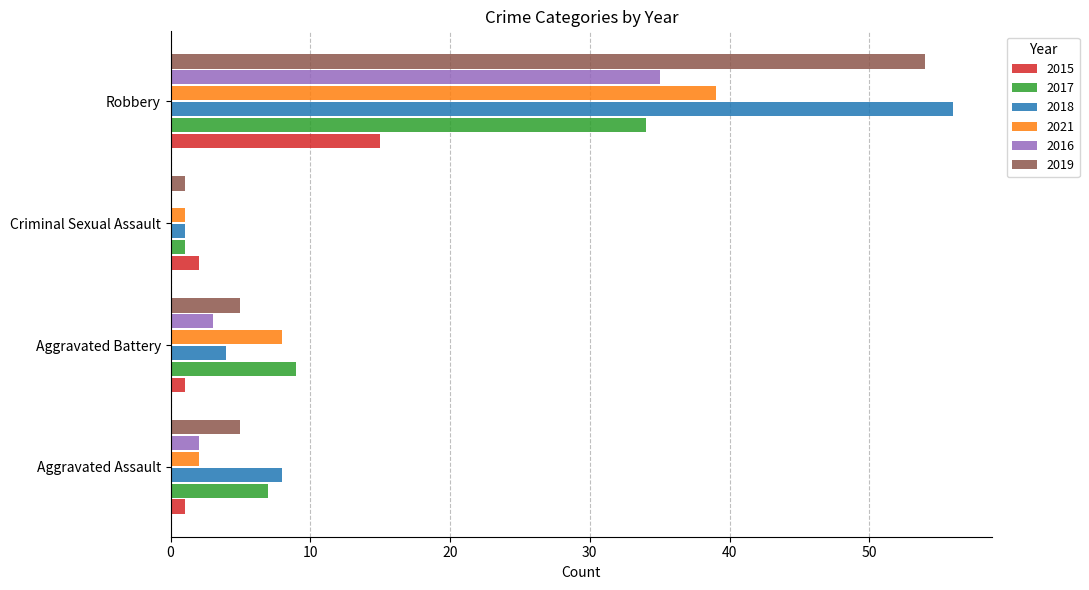

What is the sum of all 2015 values?

19